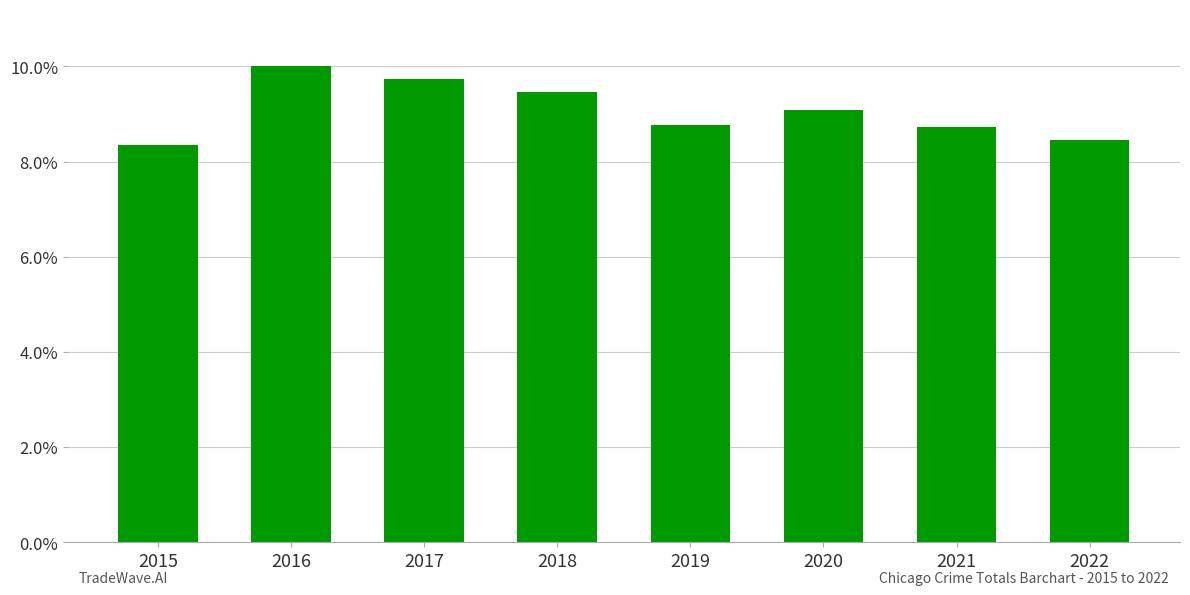

Are the bars horizontal?

No